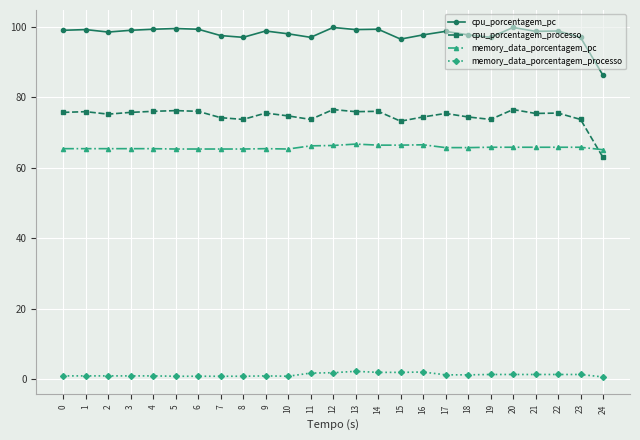

At how many categories does at least one series exceed 21?

25